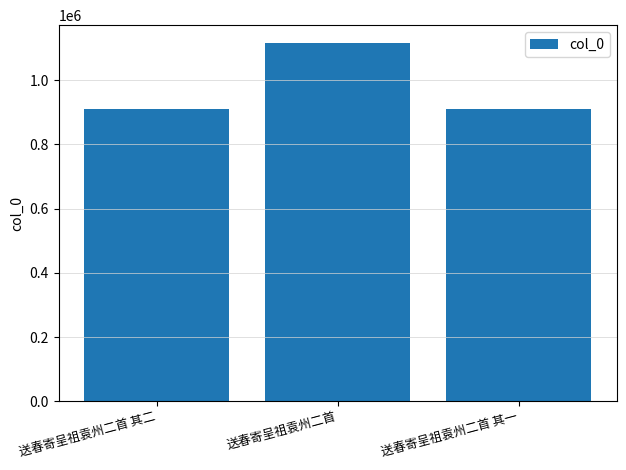

Which category has the highest value across all series?

送春寄呈祖袁州二首